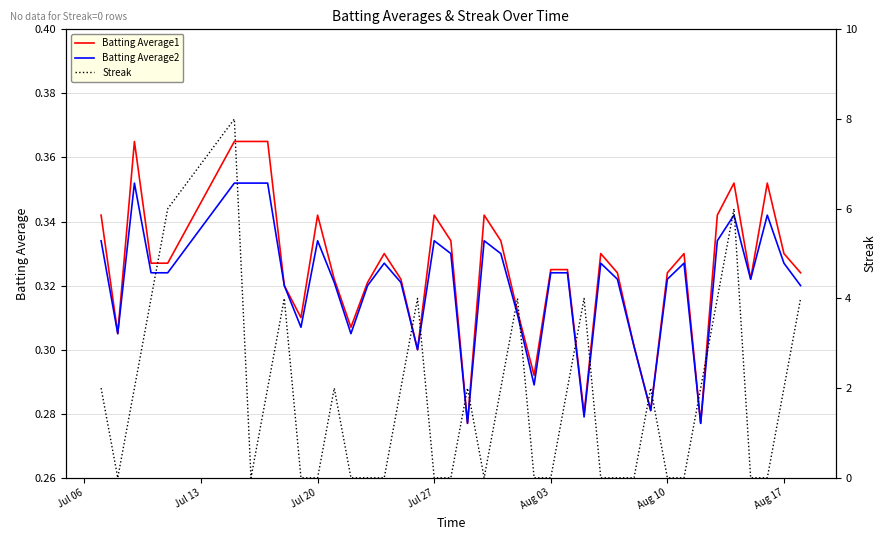

What is the sum of all Streak values?

70.0